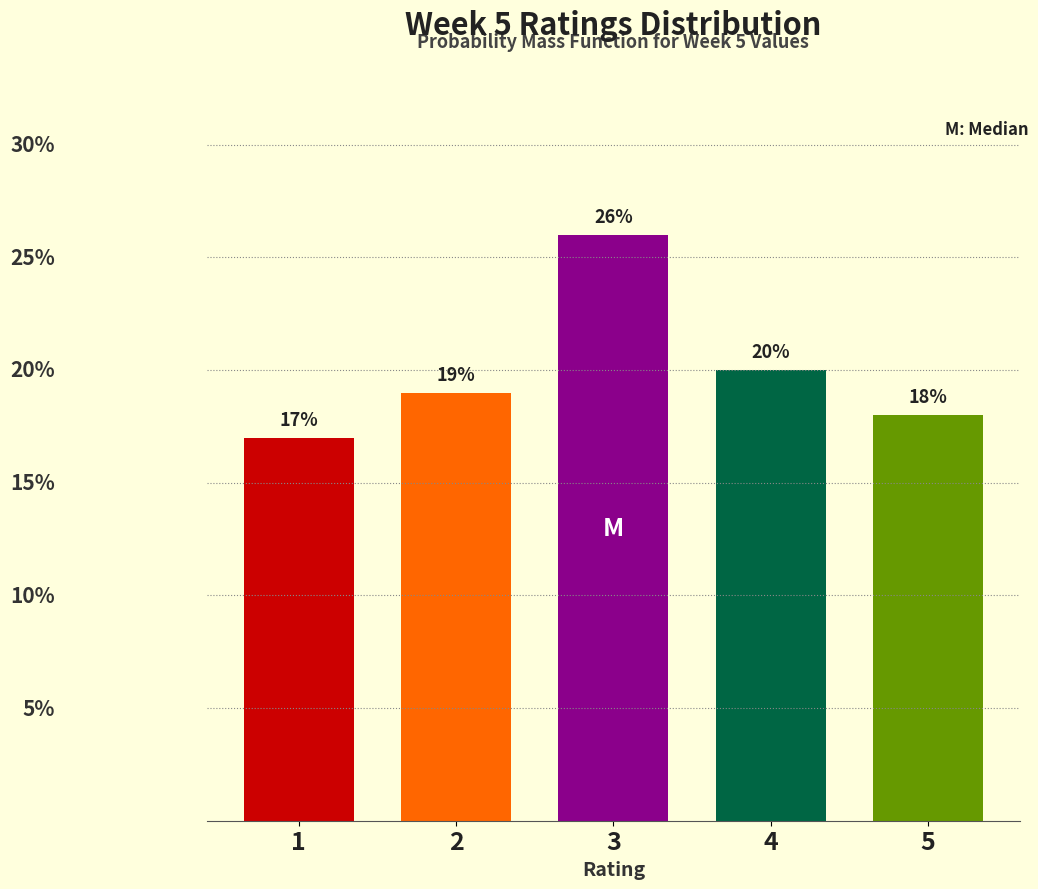

Rank the categories by value from highest to lowest.

3, 4, 2, 5, 1